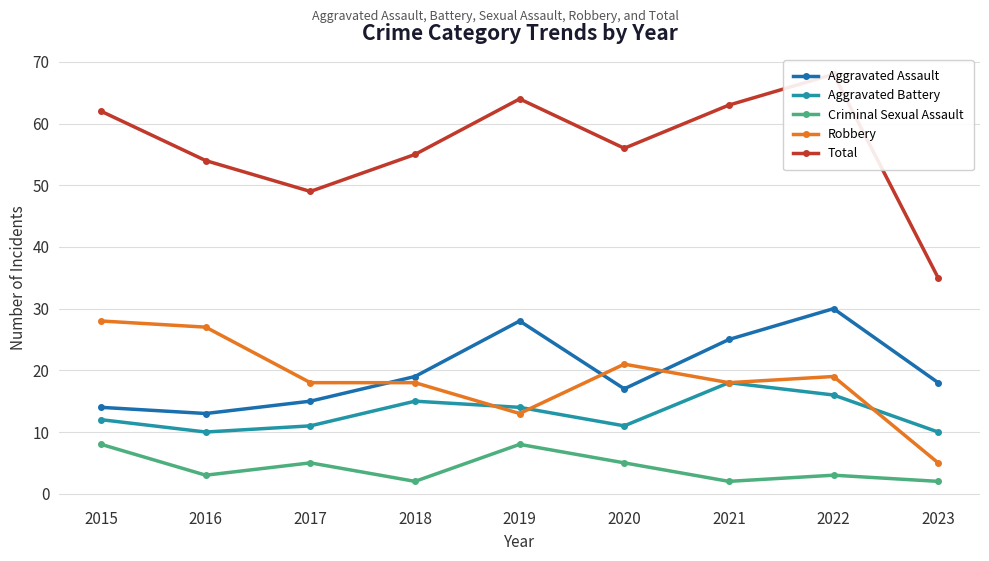

Where is the first local maximum for Total?

2019